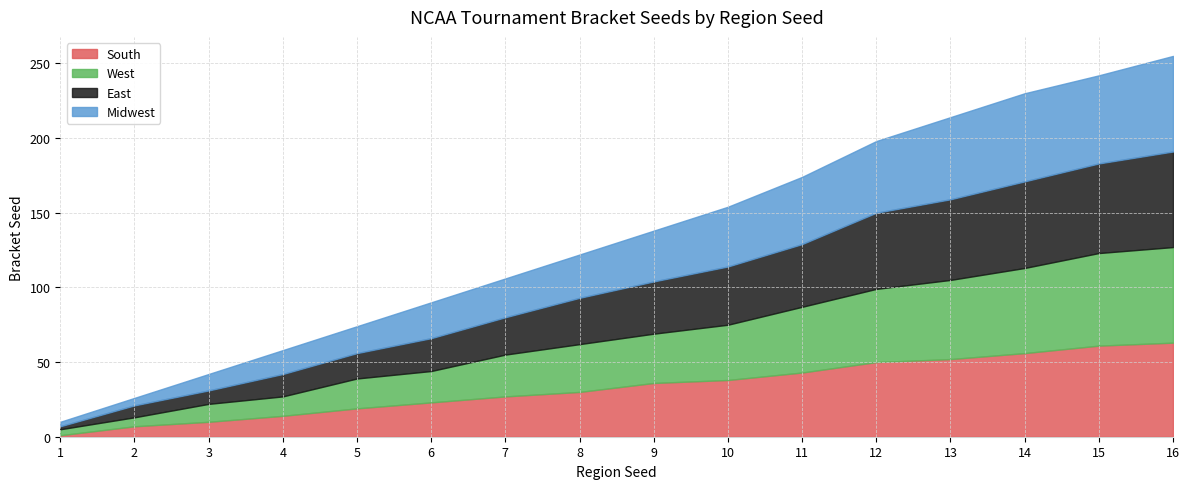

Where is West nearest to the value 8?

2